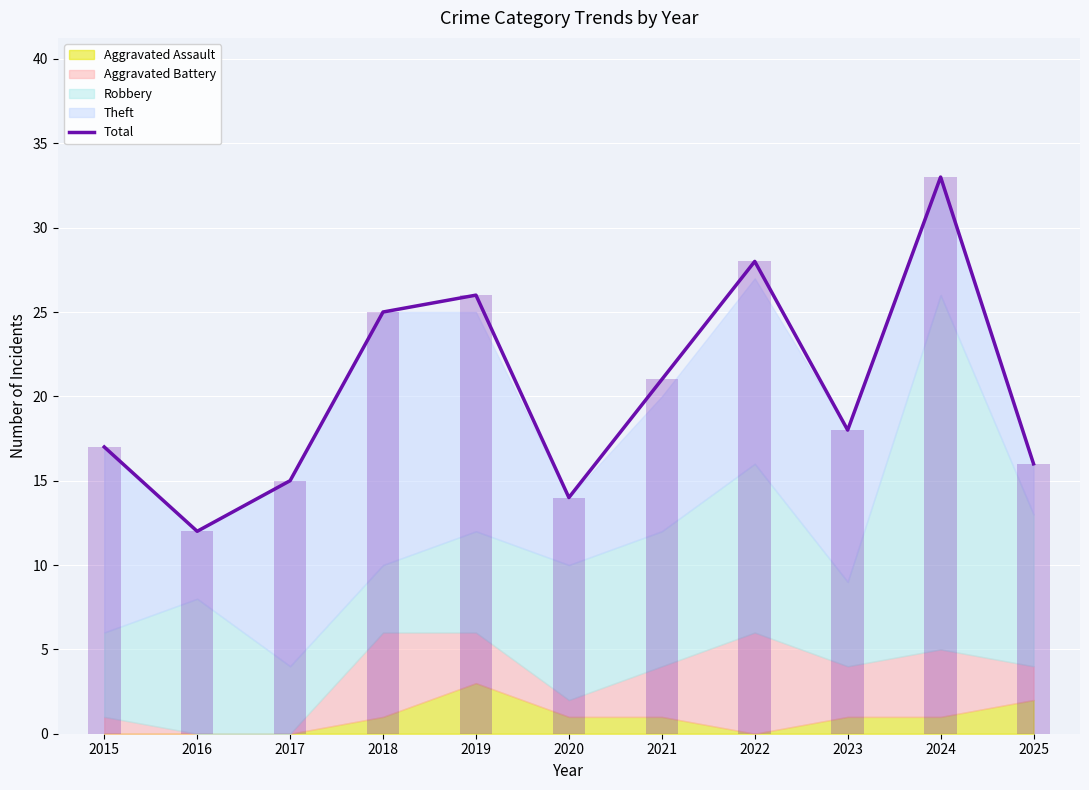

List the labels in order of value, largest first.

2024, 2022, 2019, 2018, 2021, 2023, 2015, 2025, 2017, 2020, 2016